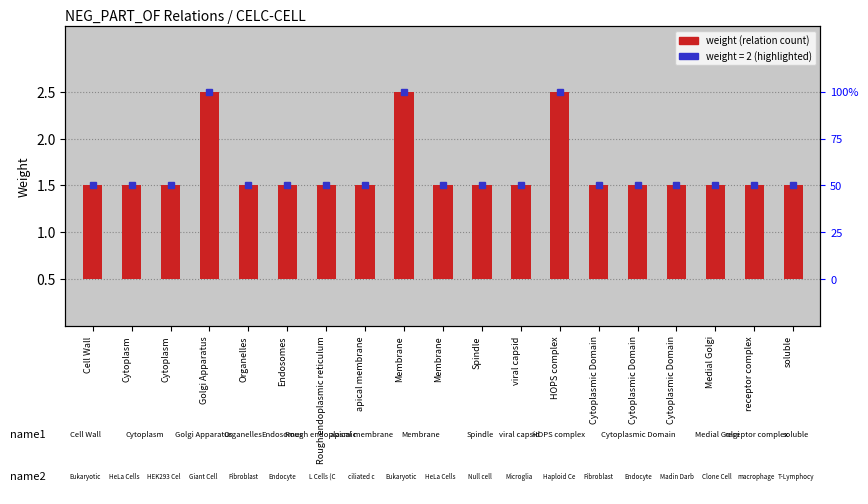

The value at Cytoplasm is 1. True or false?

True